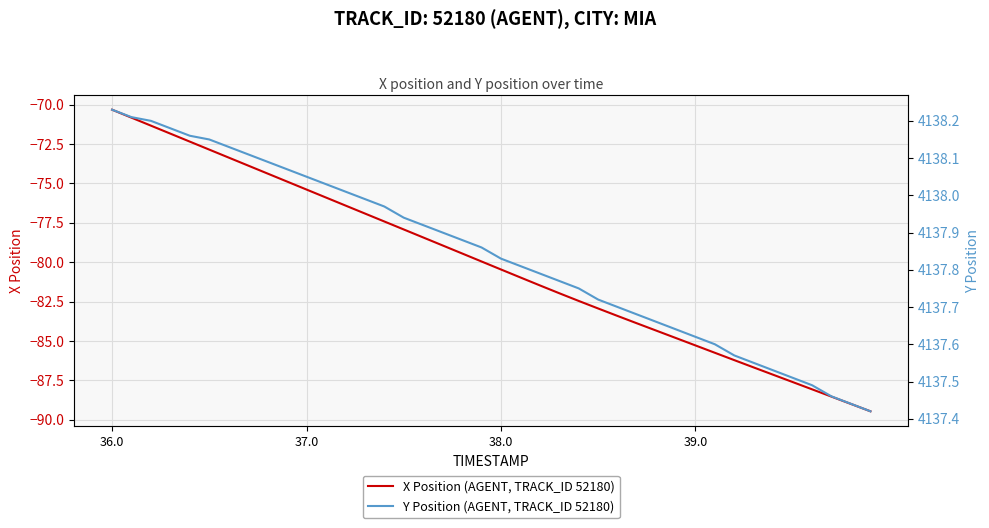

At which label does X Position (AGENT, TRACK_ID 52180) reach its peak?

36.0